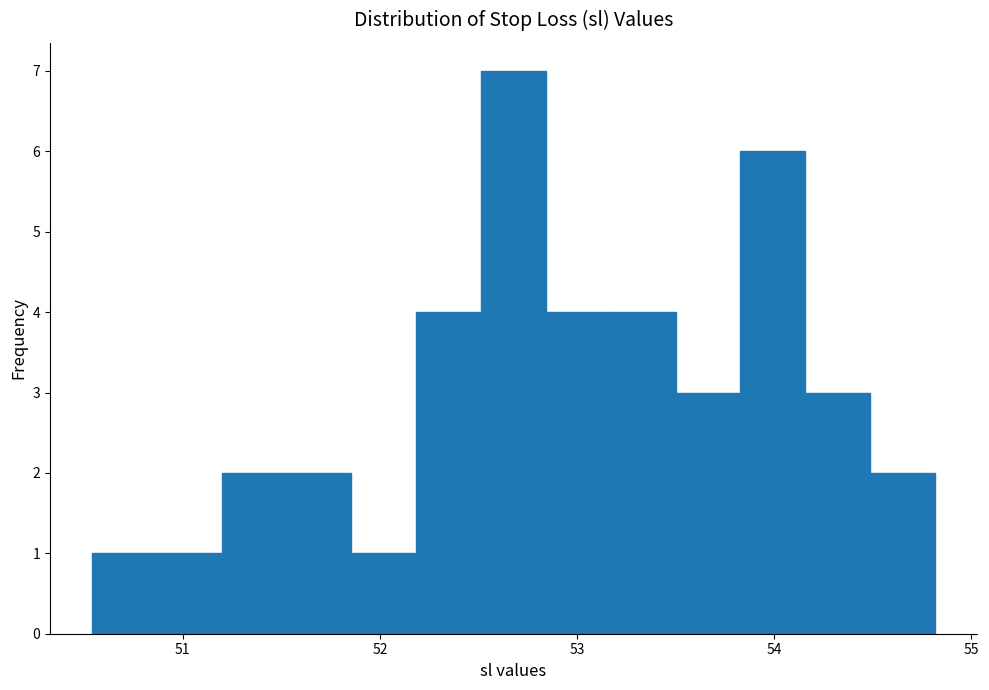

Around what value on the x-axis is the tallest bar? Give the approximate position of its centre, as read against the axis.

52.7